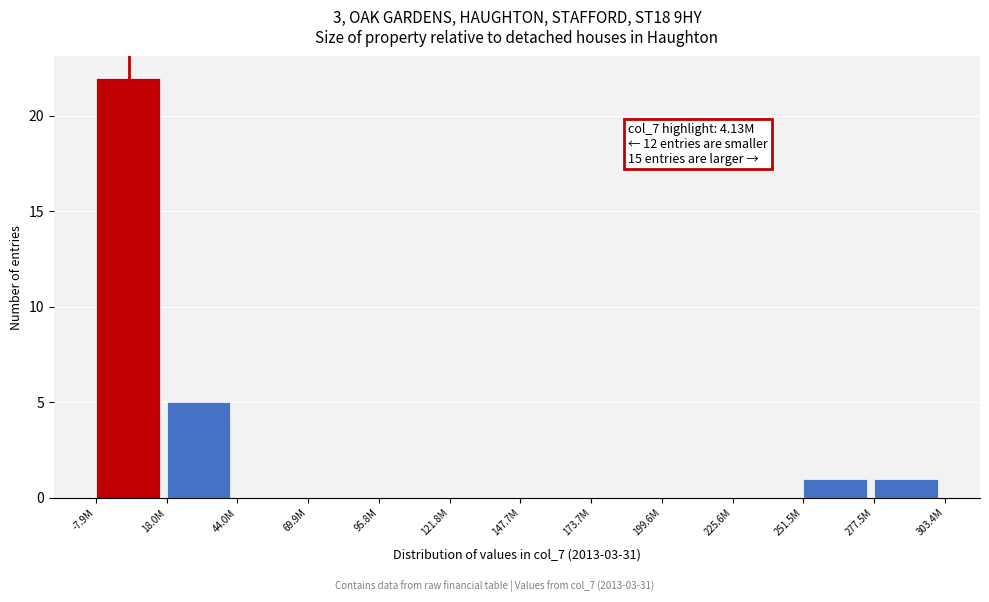

Reading left to right, list all the values displayed in this chart.

-7.9M=22	18.0M=5	44.0M=0	69.9M=0	95.8M=0	121.8M=0	147.7M=0	173.7M=0	199.6M=0	225.6M=0	251.5M=1	277.5M=1